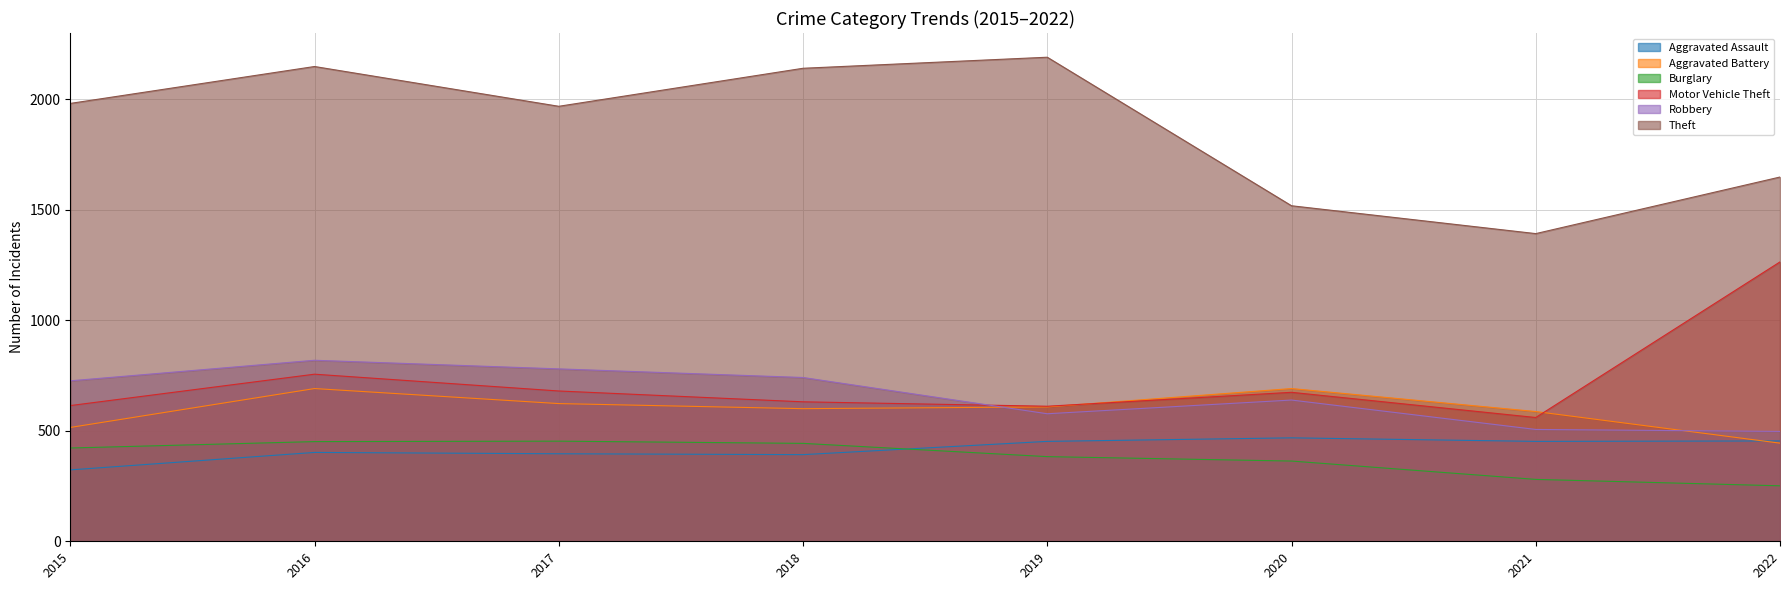

At which category does Motor Vehicle Theft reach its first local peak?

2016